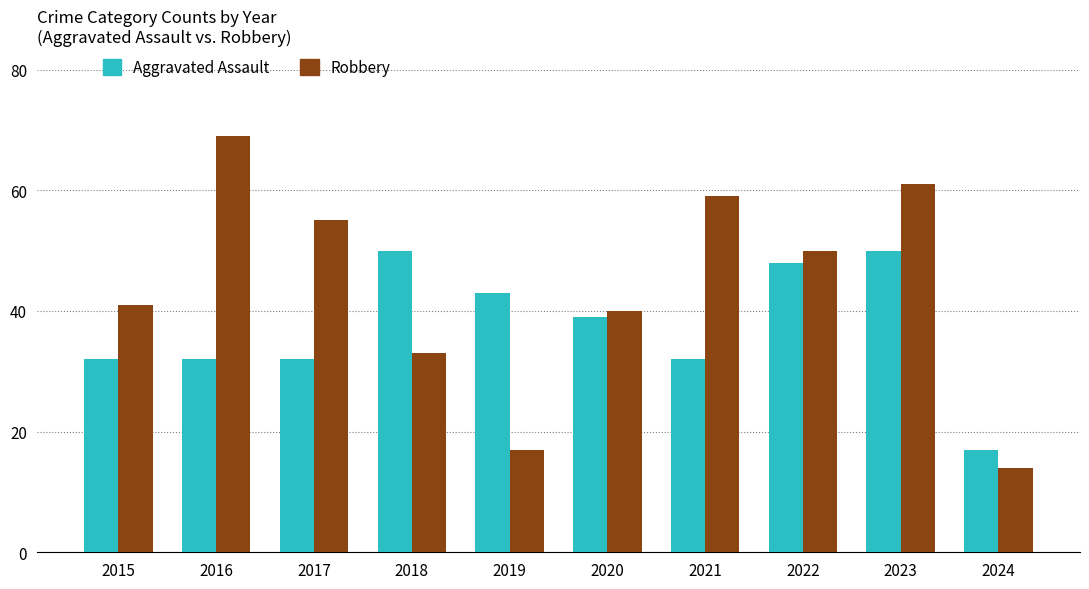

The Aggravated Assault series shows 62 at 2019. True or false?

False